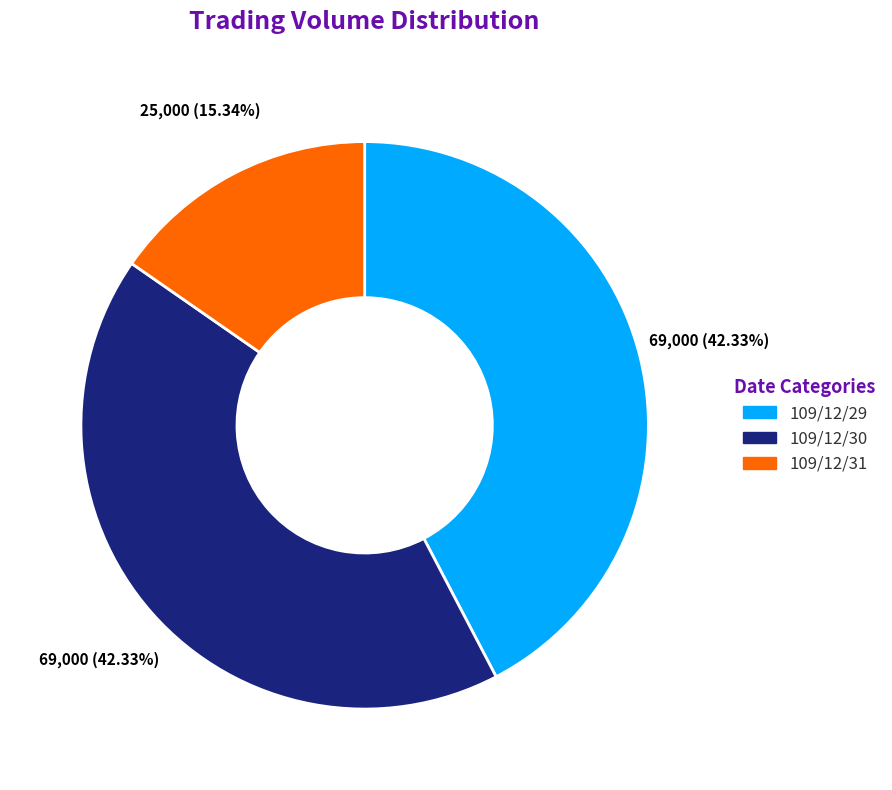

To the nearest percent, what portion does 109/12/30 represent?

42%